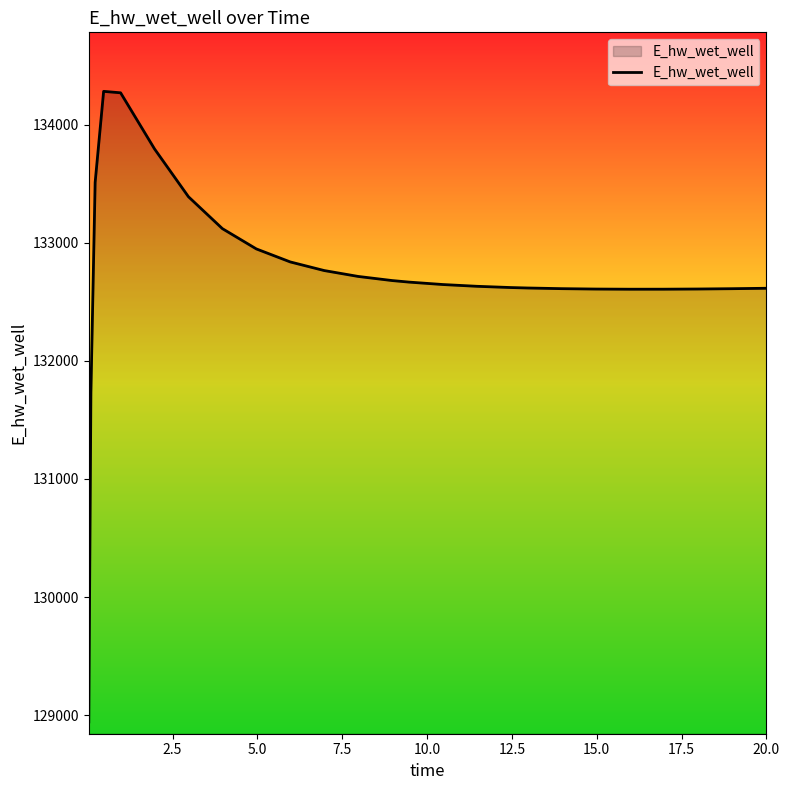

What is the minimum value shown in the chart?

128942.1